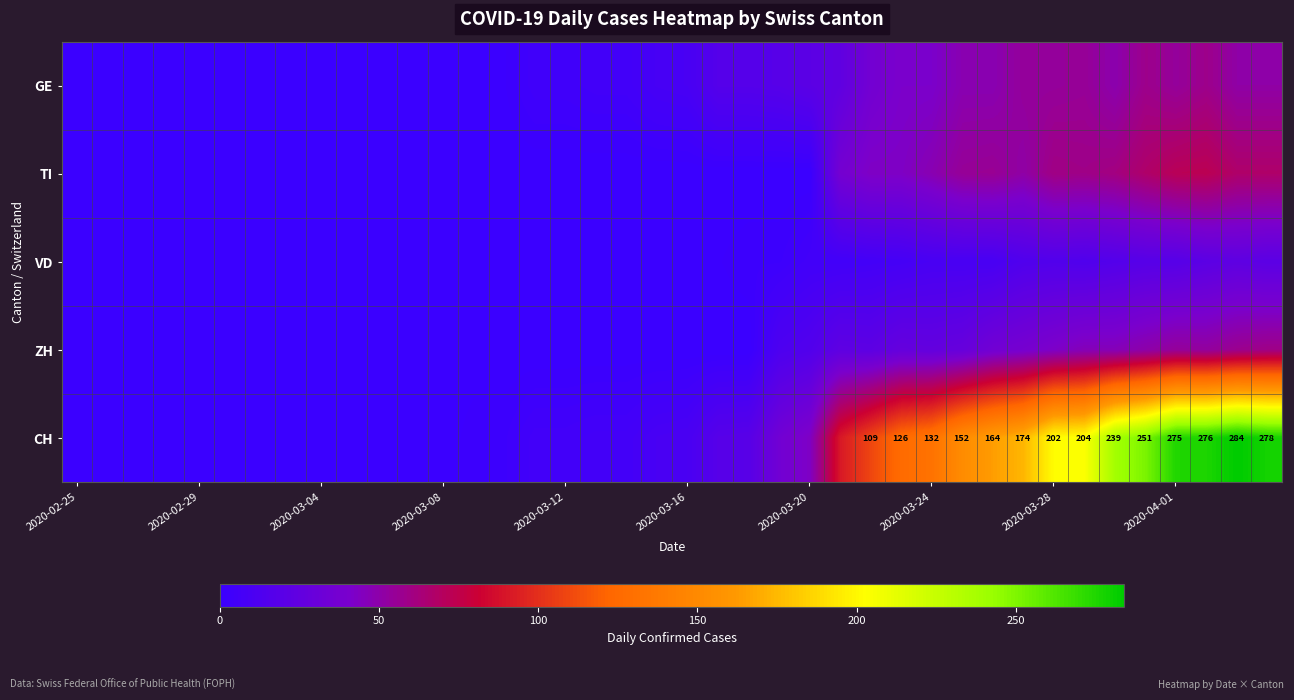

What is the sum of the CH values at 2020-04-01 and 2020-03-24?

407